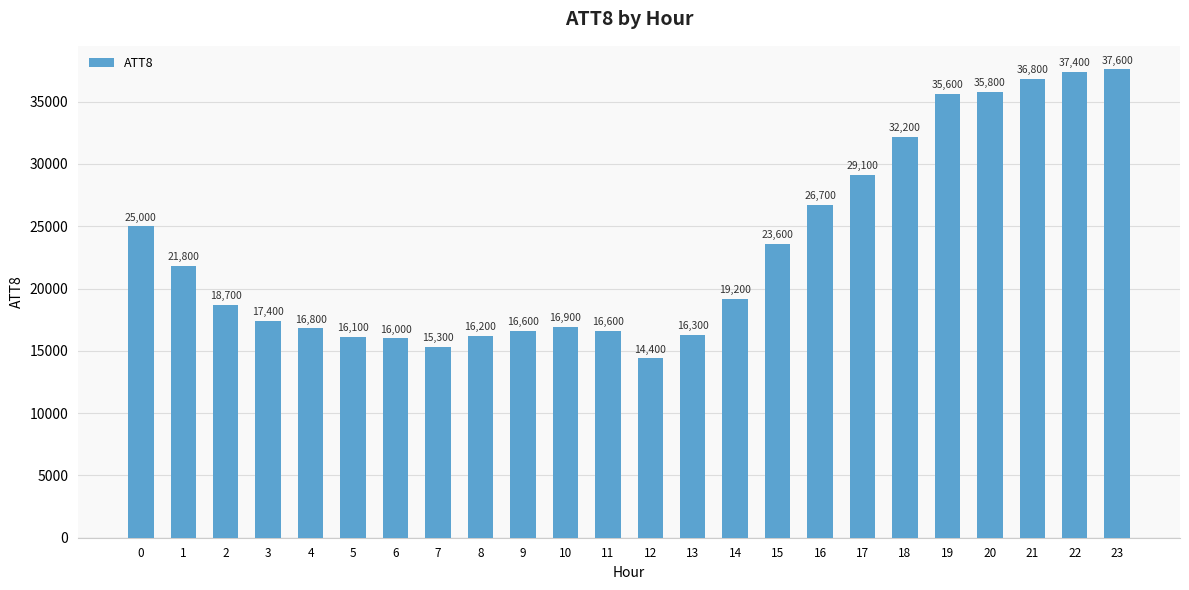

How many bars are there in total?

24